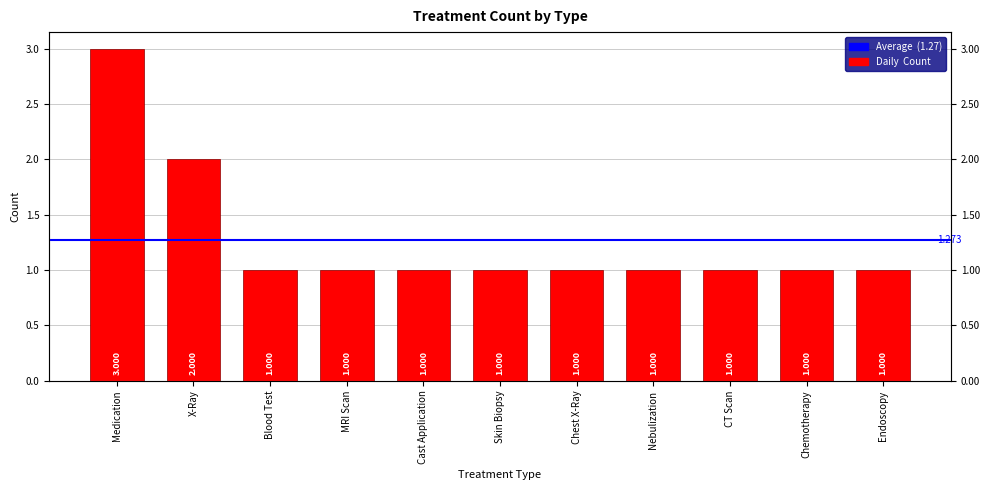

How many categories are shown in the chart?

11